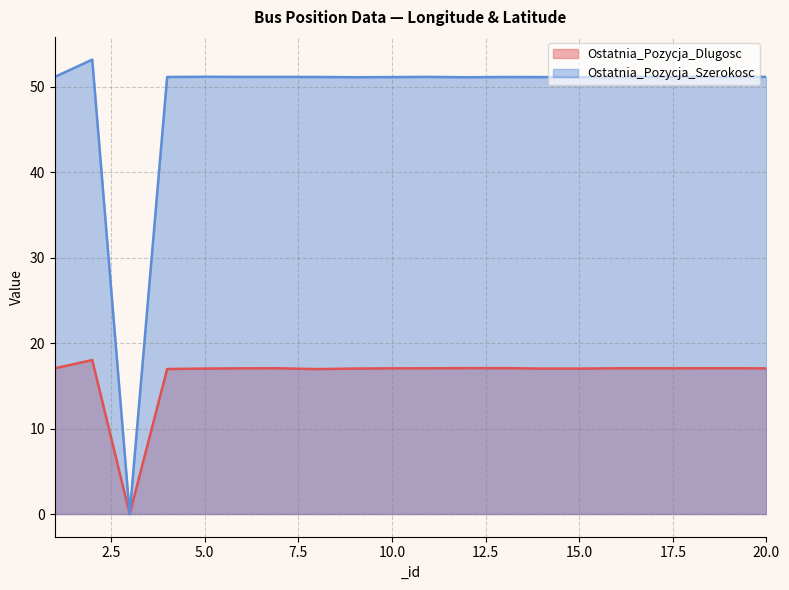

How many values in the Ostatnia_Pozycja_Szerokosc series are below 51?

1